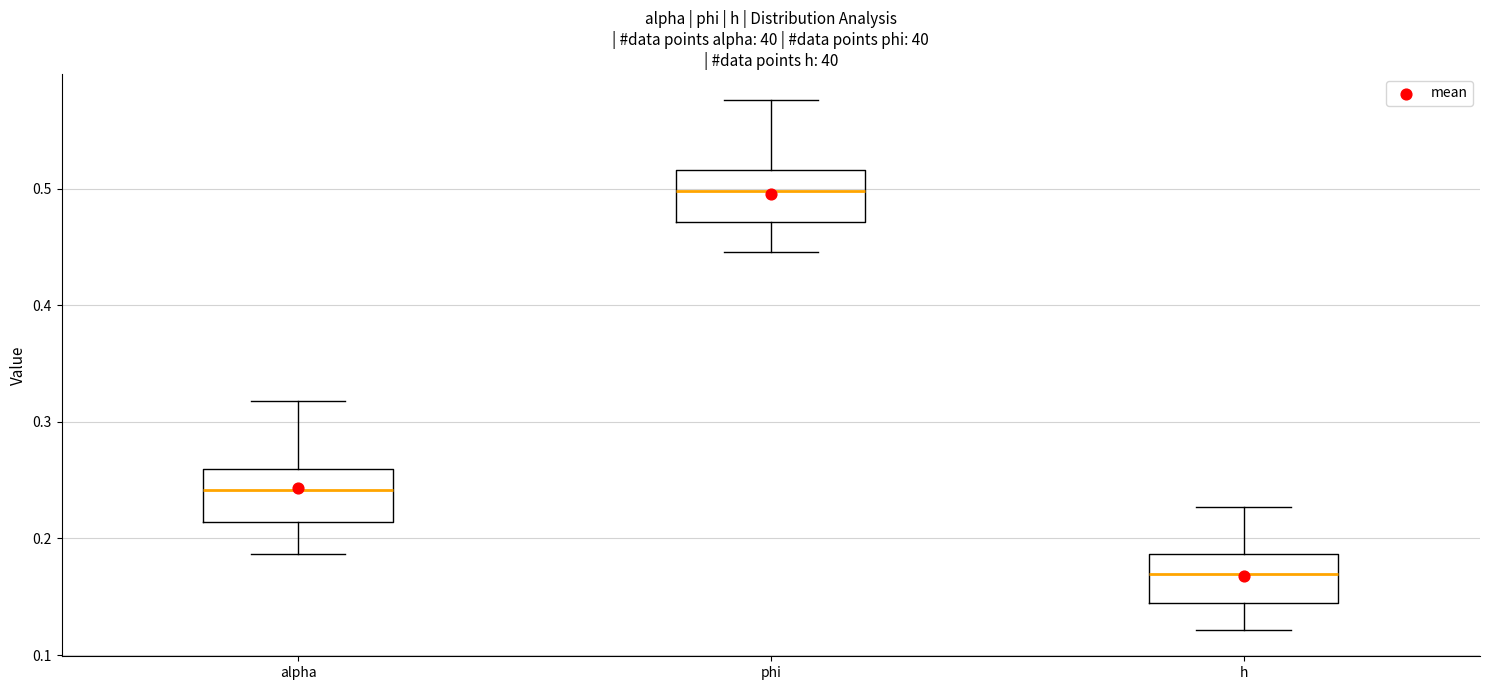

Reading left to right, read every box against the y-axis: the position of its median line, the range the box covers, and the ends of its whiskers. The values are not printed on the chart, so give them approximately, as read against the axis.

alpha: median 0.24, box 0.21 to 0.26, whiskers 0.19 to 0.32
phi: median 0.50, box 0.47 to 0.52, whiskers 0.45 to 0.58
h: median 0.17, box 0.14 to 0.19, whiskers 0.12 to 0.23